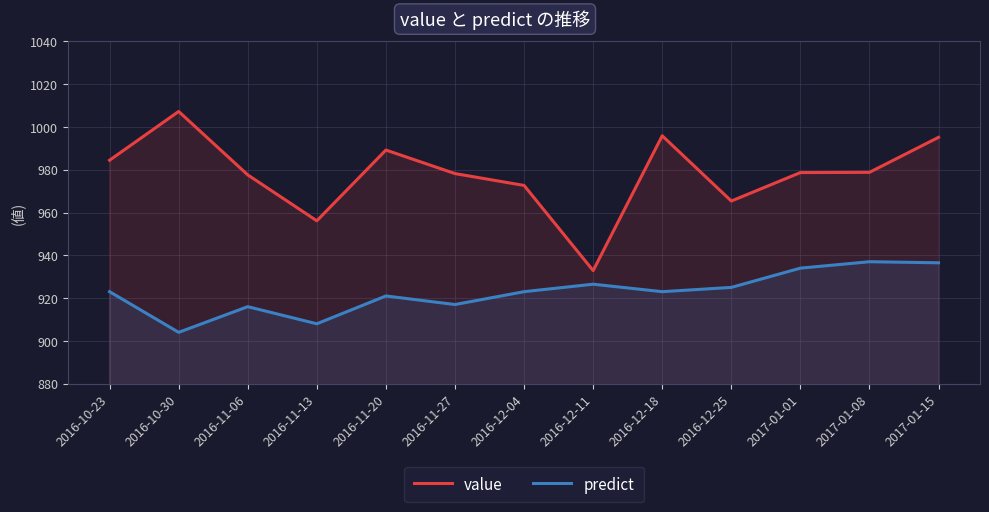

At which category is the sum across all series the highest?

2017-01-15